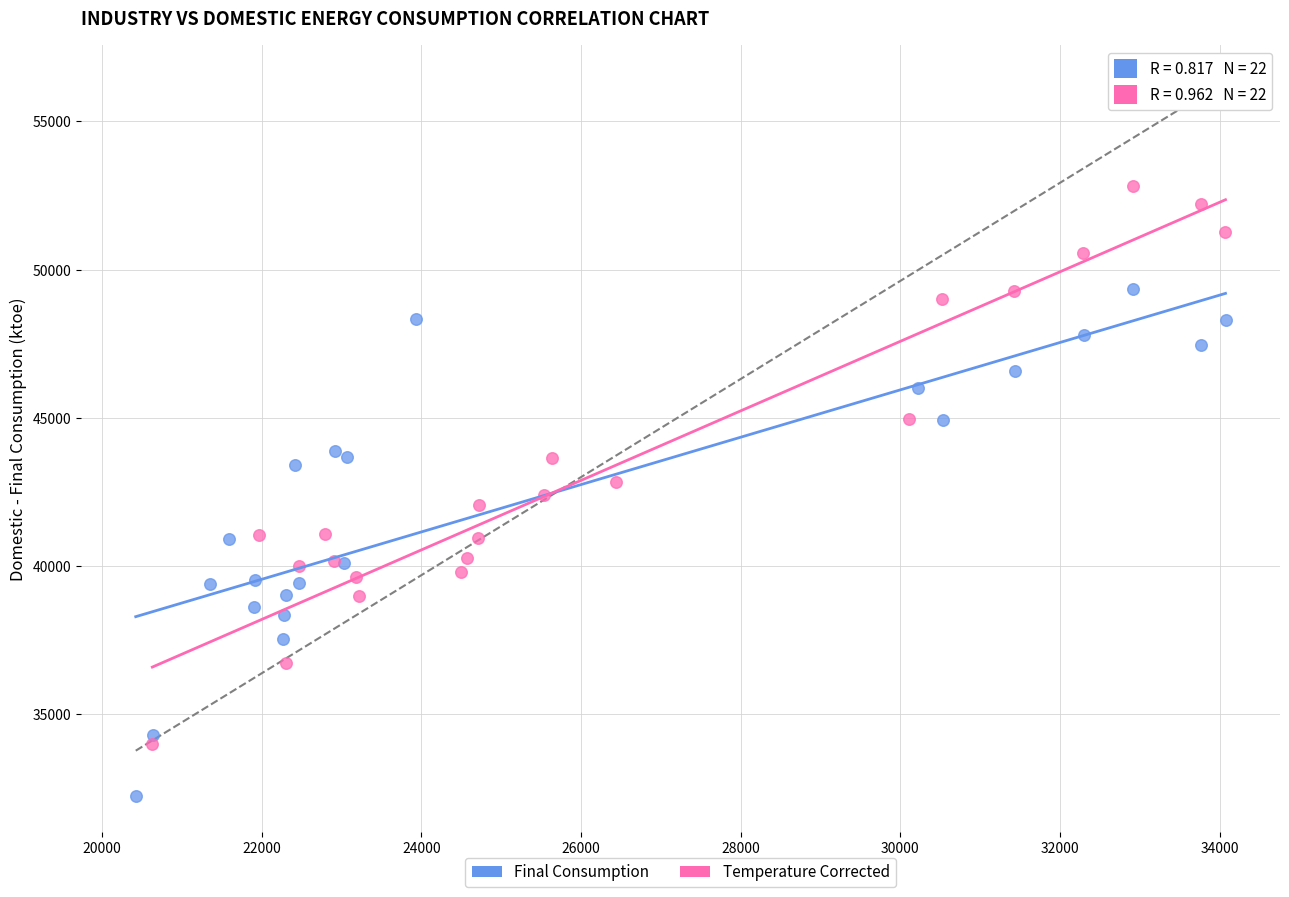

Which series reaches the minimum Y coordinate?

Final Consumption